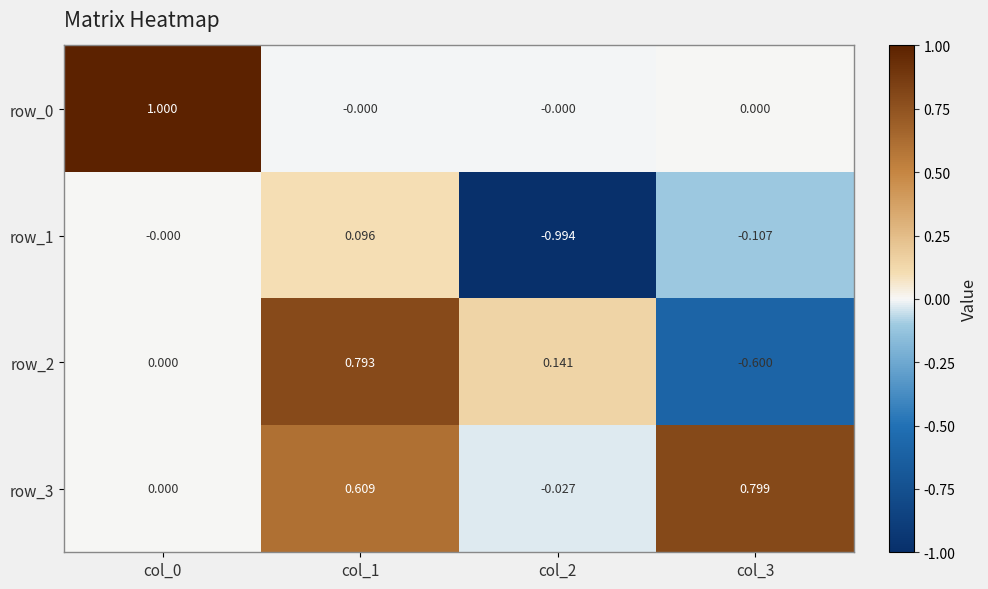

Is the value of row_0 at col_2 greater than the value of row_3 at col_3?

No